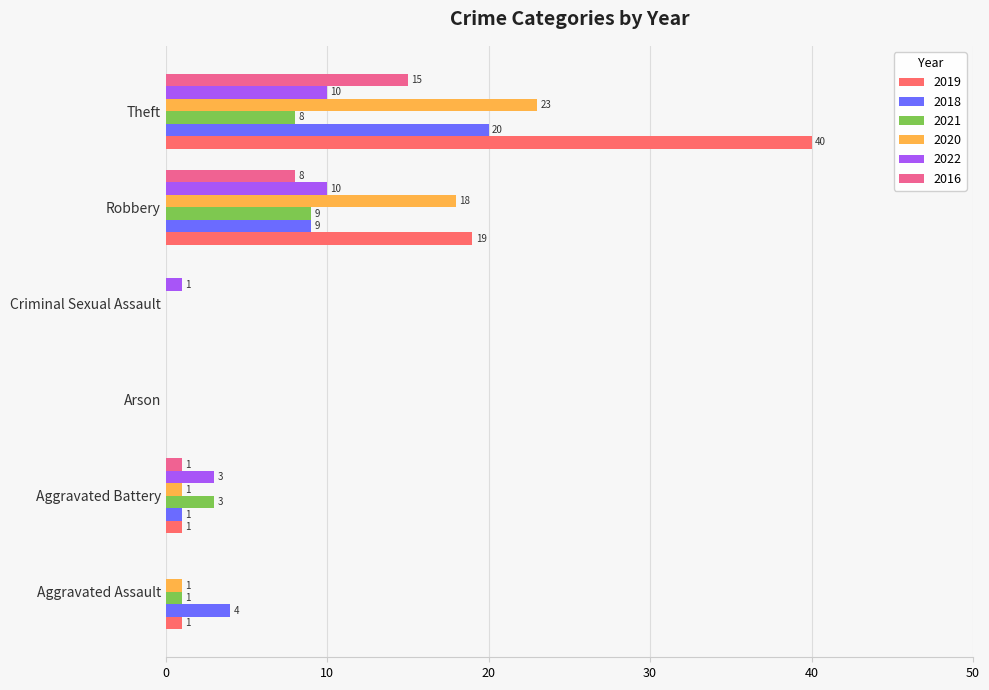

What is the sum of all 2019 values?

61